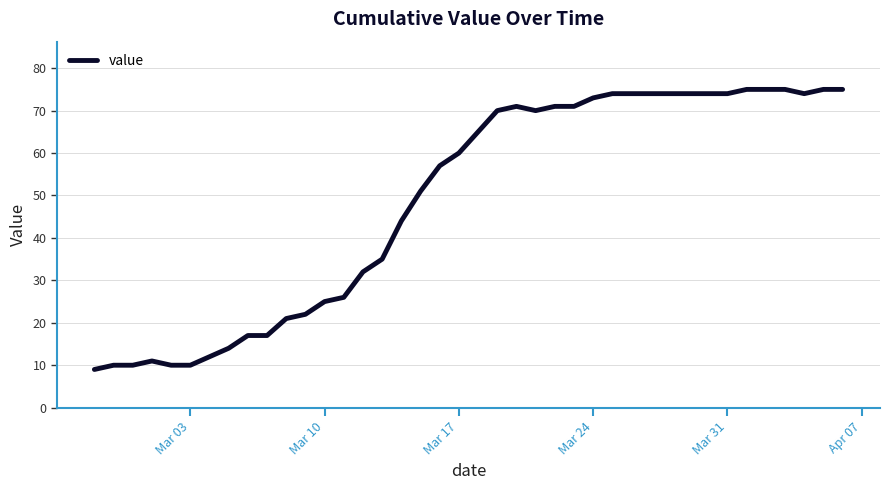

What is the greatest value displayed?

75